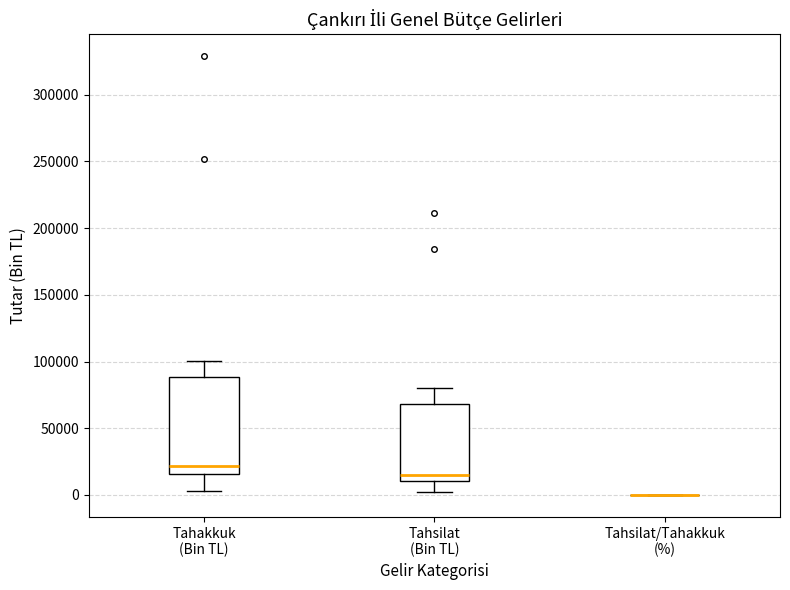

Comparing the boxes themselves (not the whiskers), which one is the tallest?

Tahakkuk (Bin TL)